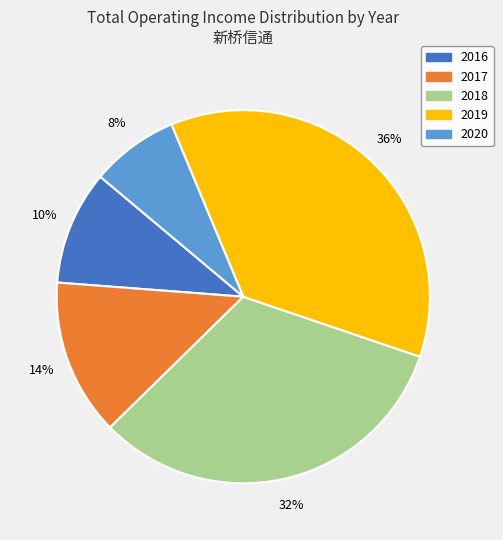

Is there any slice that represents more than half of the pie?

No